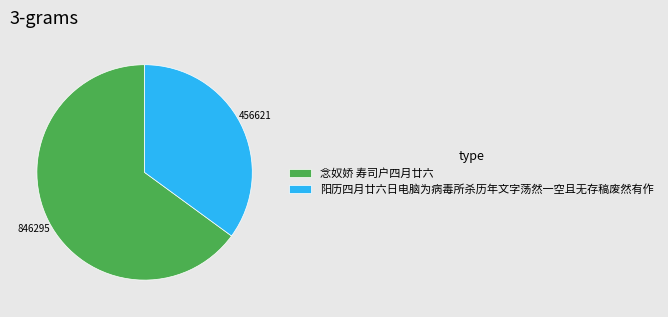

Approximately how many times larger is the value at 念奴娇 寿司户四月廿六 compared to 阳历四月廿六日电脑为病毒所杀历年文字荡然一空且无存稿废然有作?

1.9